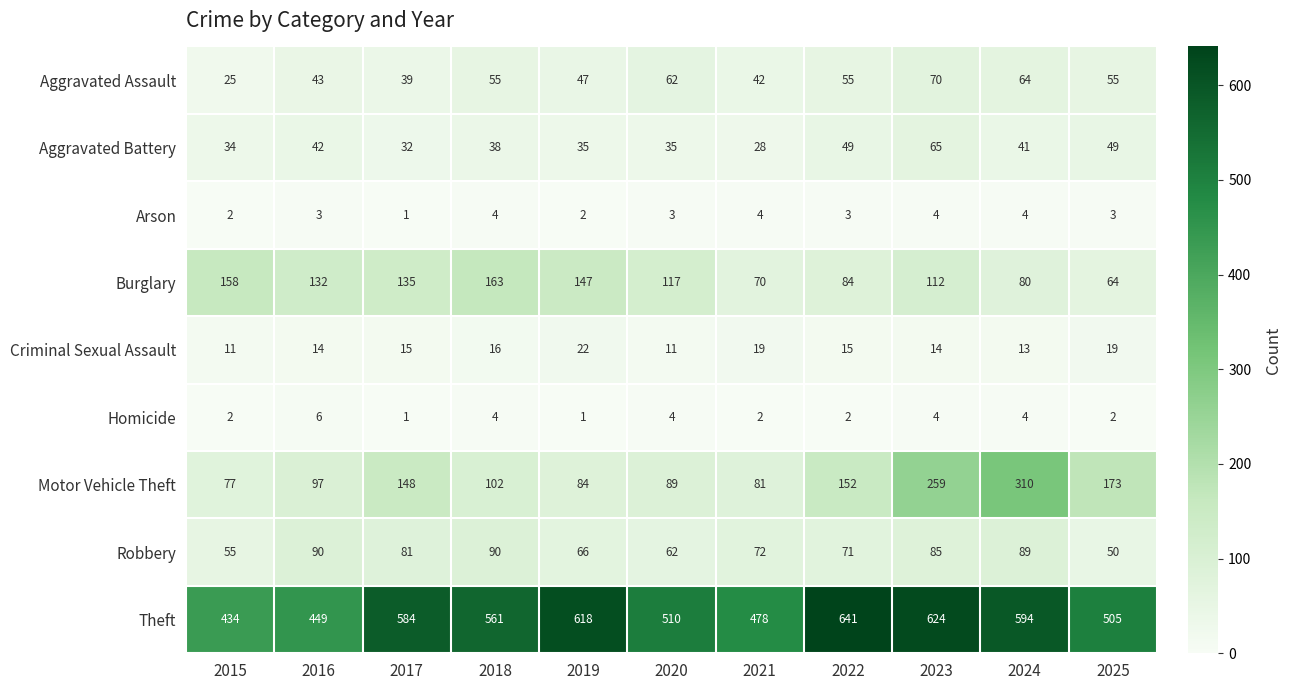

At how many categories does at least one series exceed 111?

11